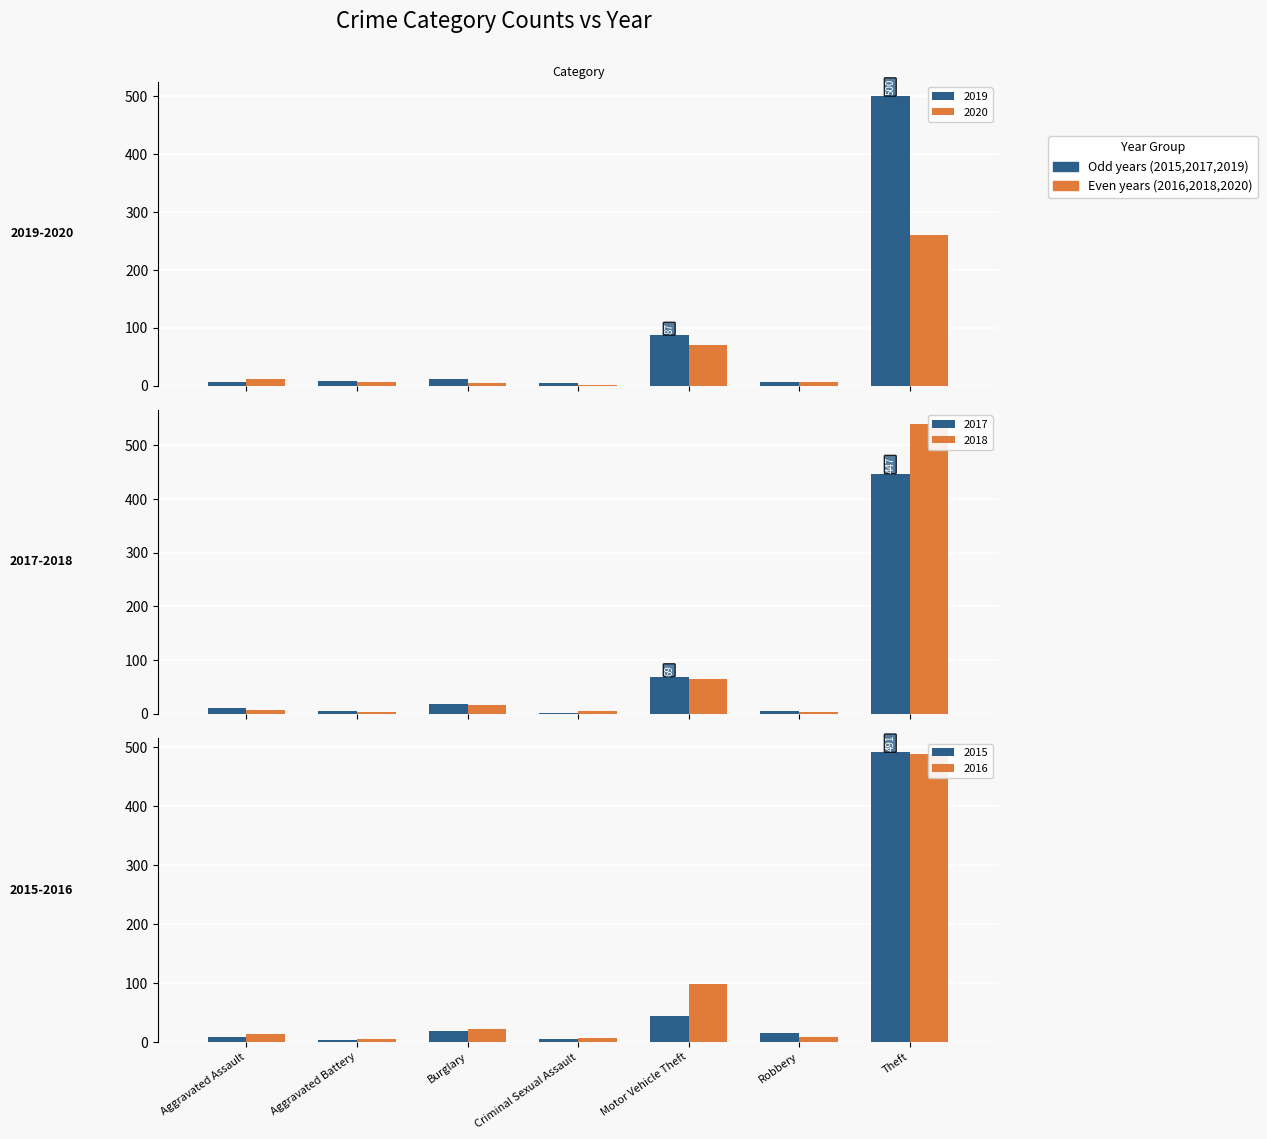

Are the bars grouped side by side (vs. stacked)?

Yes